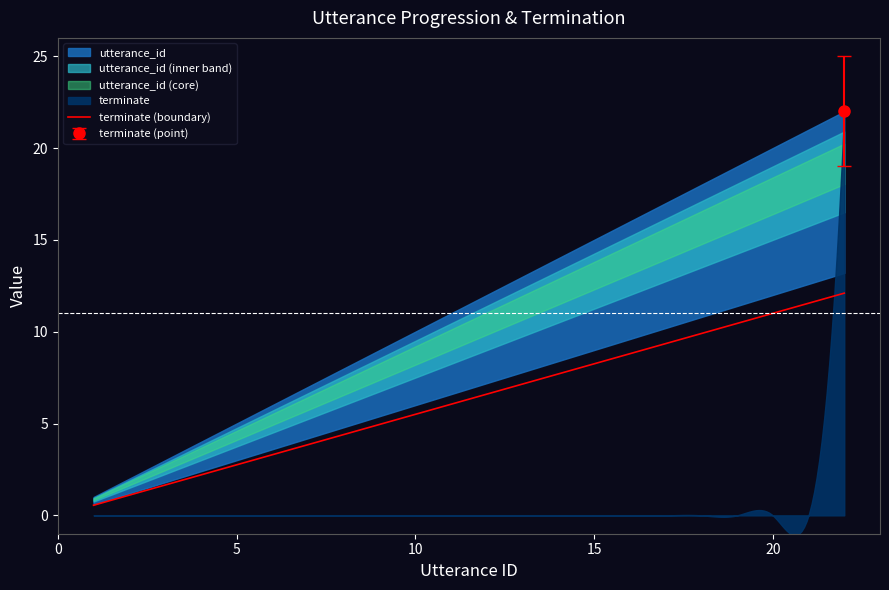

What is the greatest value displayed?

22